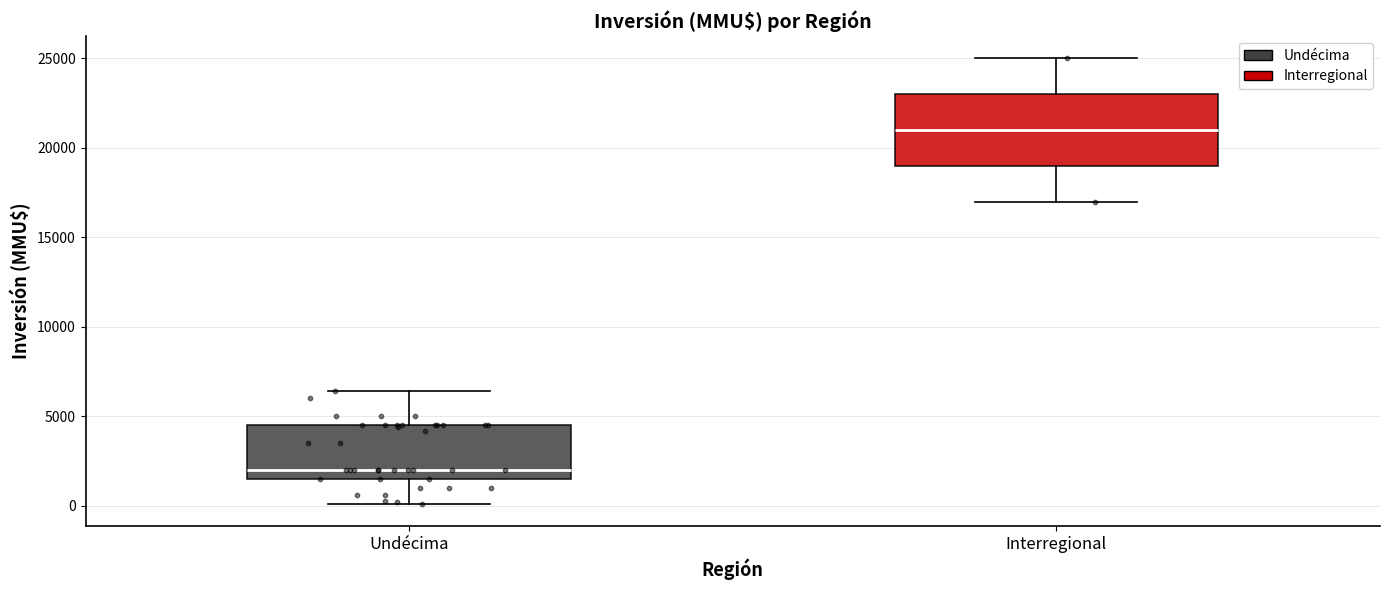

Where does the upper whisker of the box for Undécima end on the y-axis? The values are not printed on the chart, so give them approximately, as read against the axis.

6500